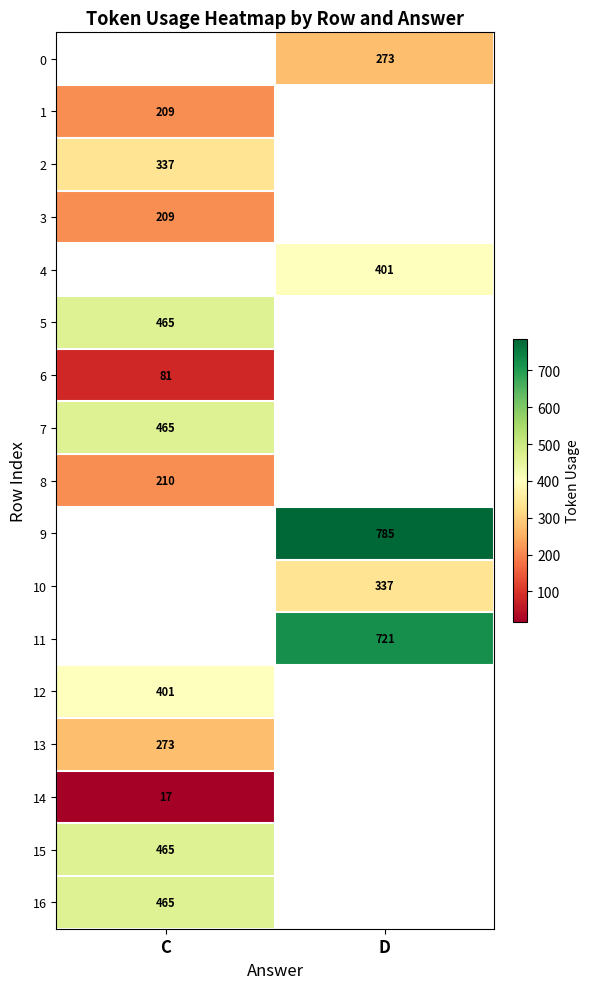

What is the difference between the highest and lowest values at D?

512.0